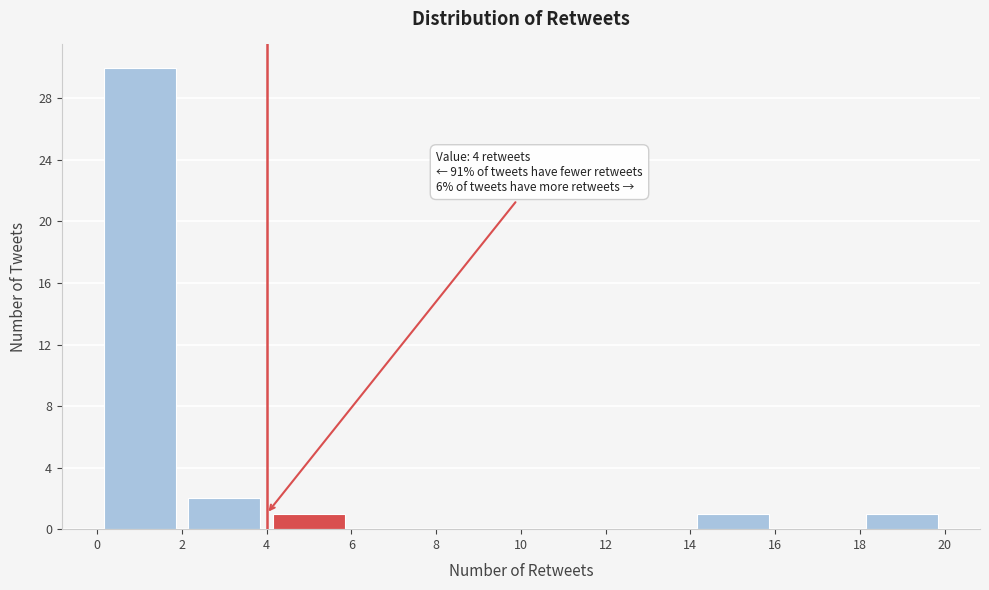

Over which range of the x-axis is the bar tallest?

0 to 2